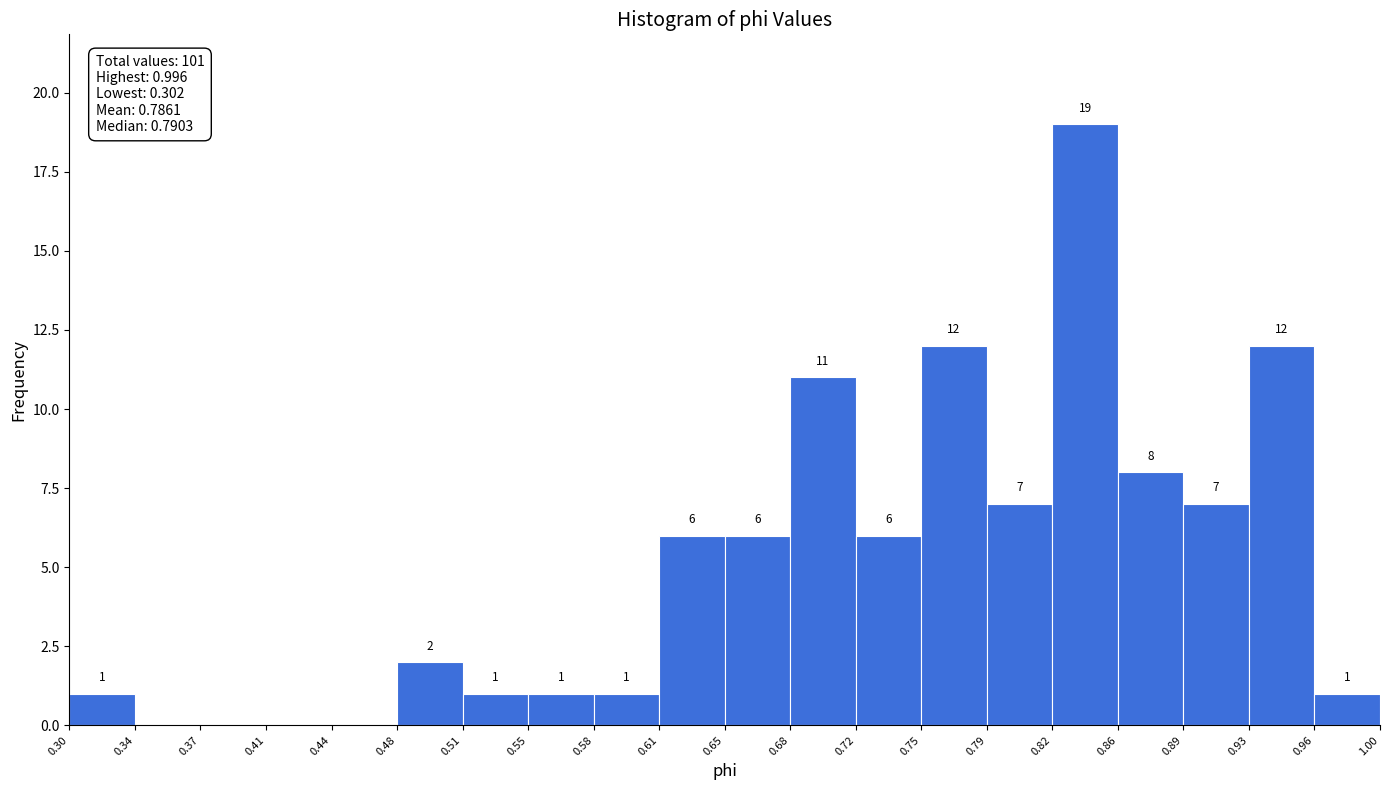

Which range on the x-axis has the tallest bar?

0.82 to 0.86